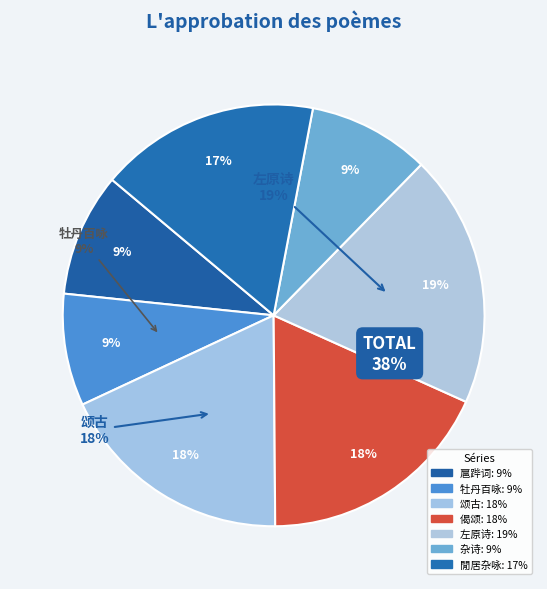

True or false: 牡丹百咏（录三十二首） 其十七 accounts for 9% of the total.

True